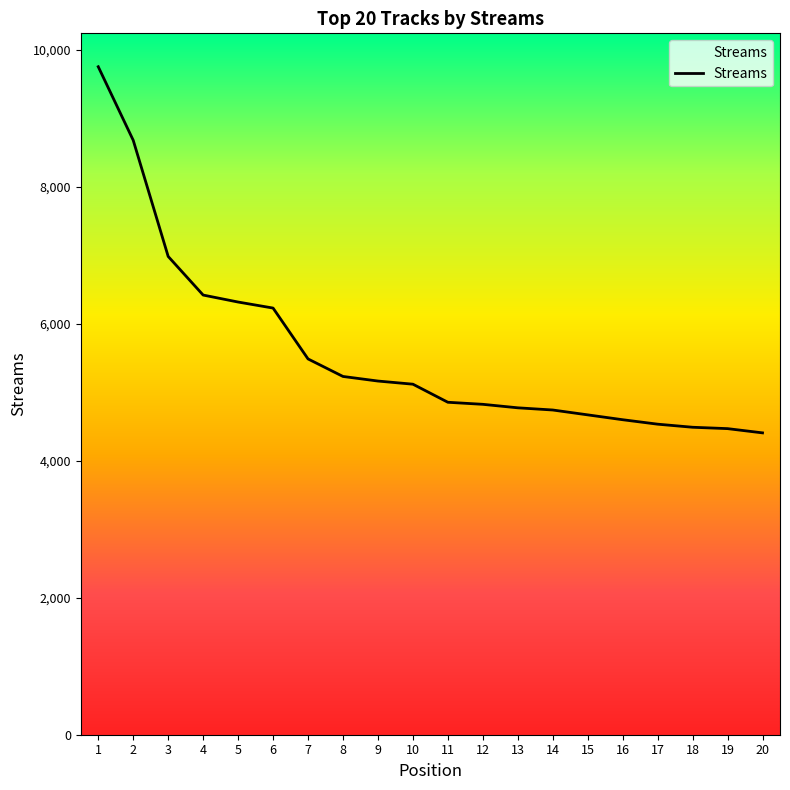

What is the minimum value shown in the chart?

4409